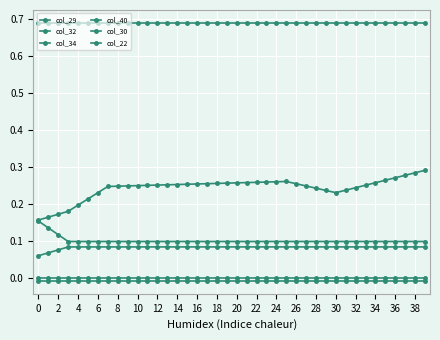

Count the number of data series in this chart.

6